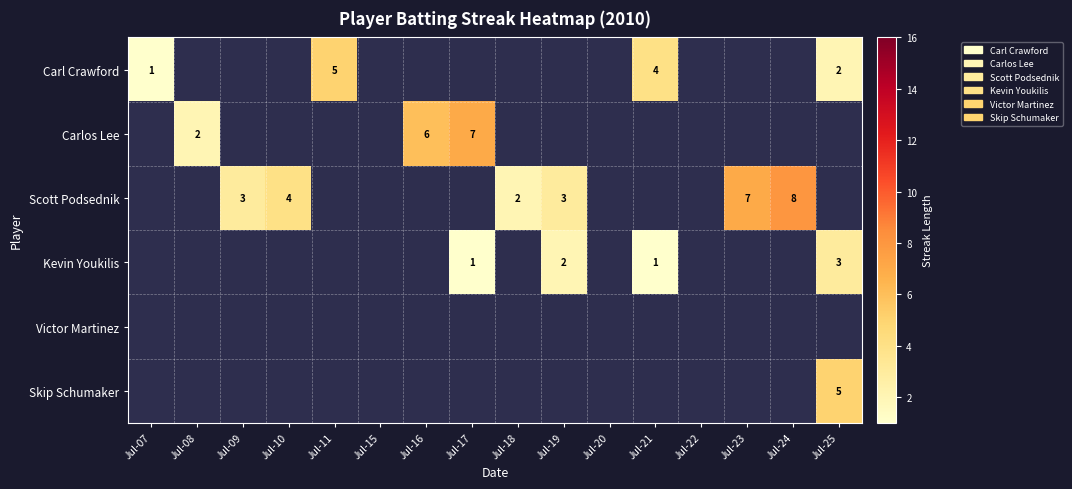

The value of Scott Podsednik at Jul-18 is 2. True or false?

True